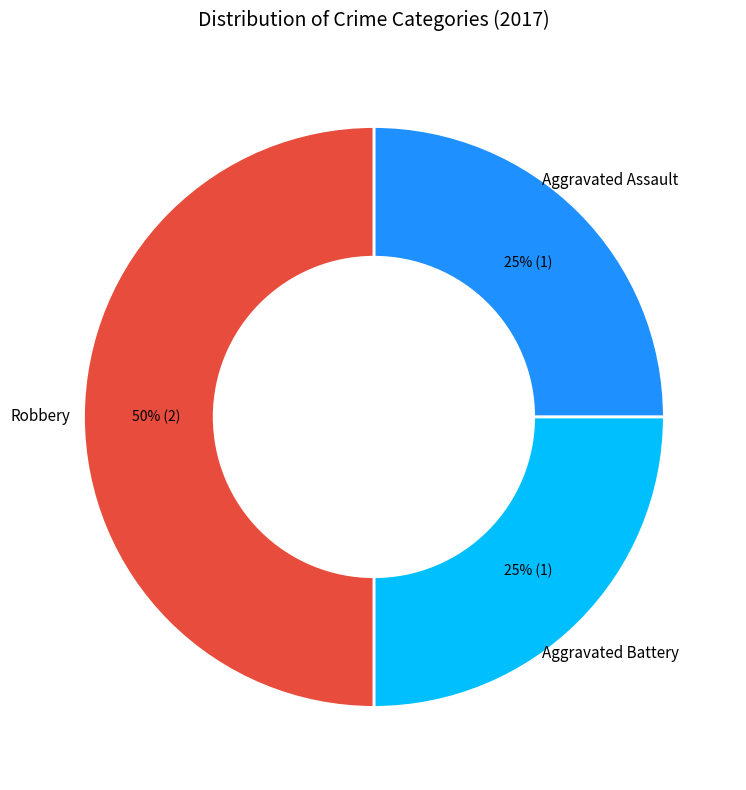

Does Aggravated Assault represent more than half of the total?

No